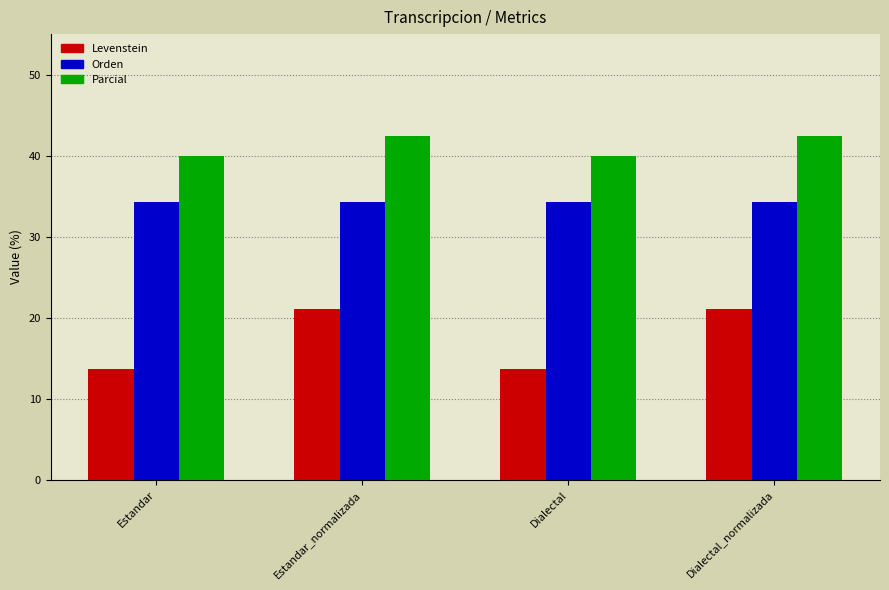

Which series changed the most between Estandar_normalizada and Dialectal?

Levenstein